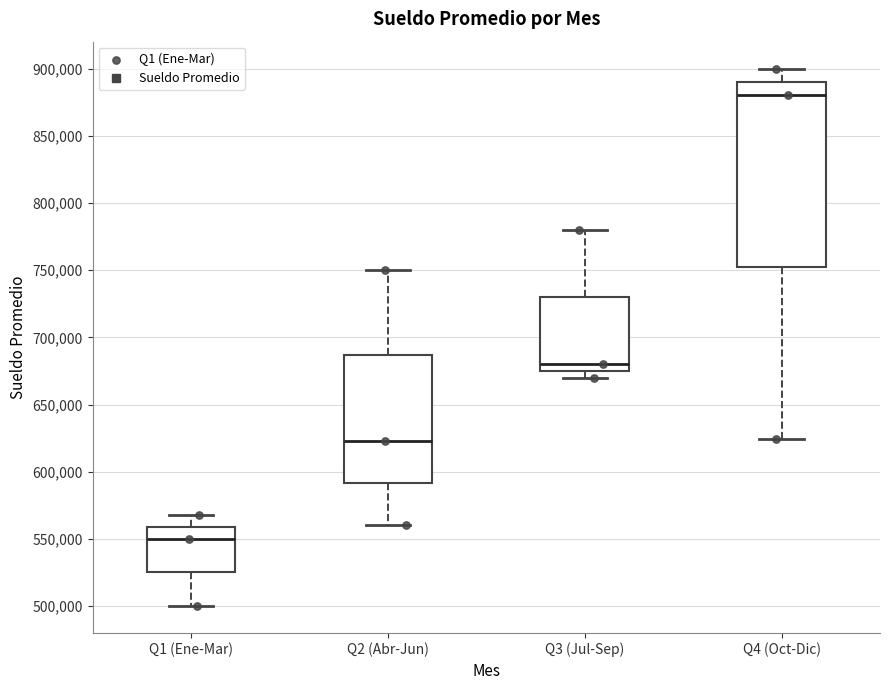

Which box's median line is the highest?

Q4 (Oct-Dic)